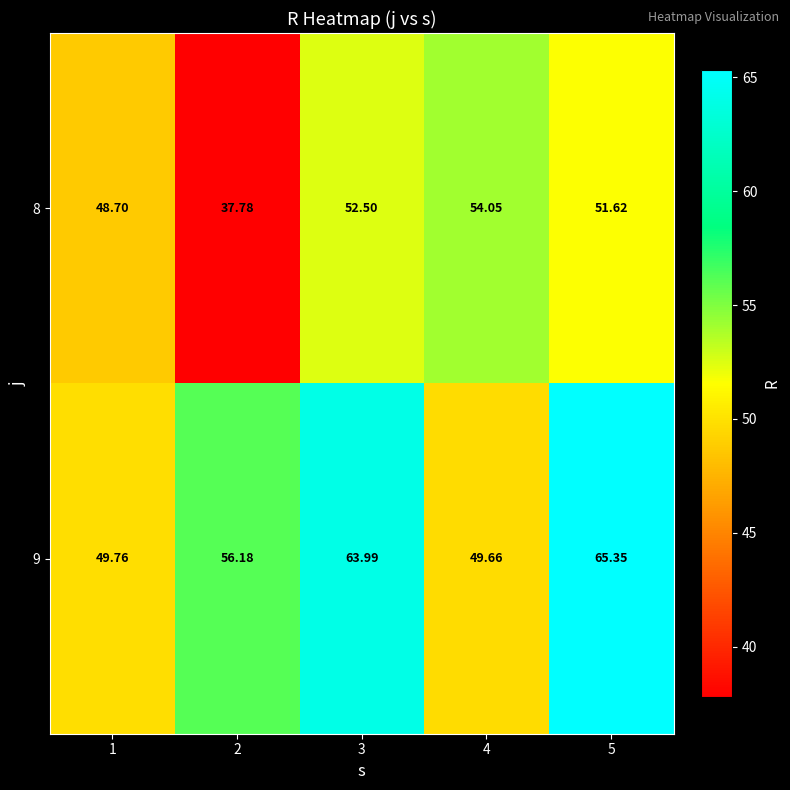

Is the value of 9 at 1 greater than the value of 8 at 2?

Yes